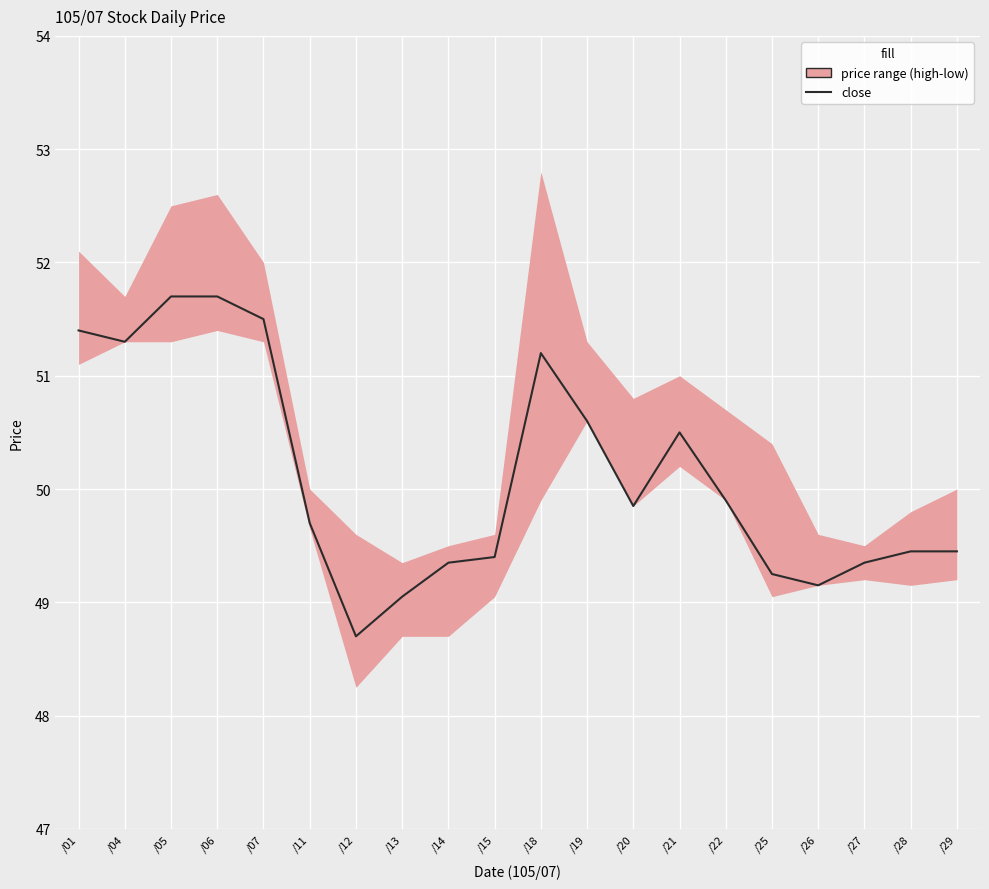

What is the difference between the maximum and minimum values?

3.0